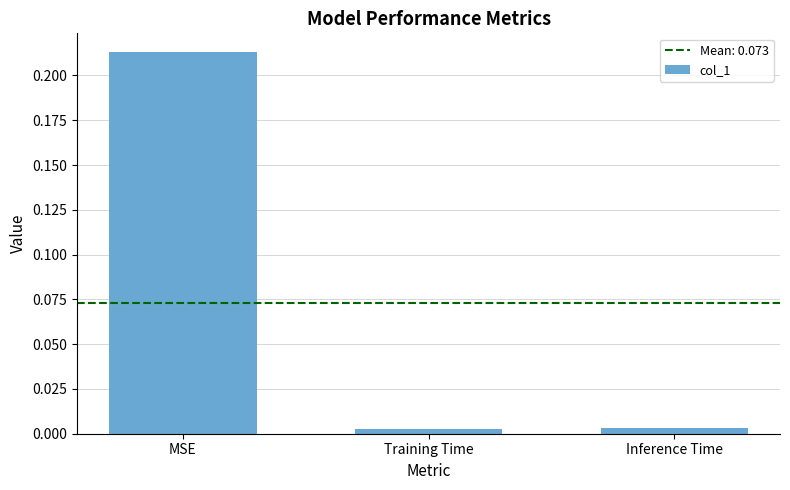

The value at MSE is 0.3. True or false?

False